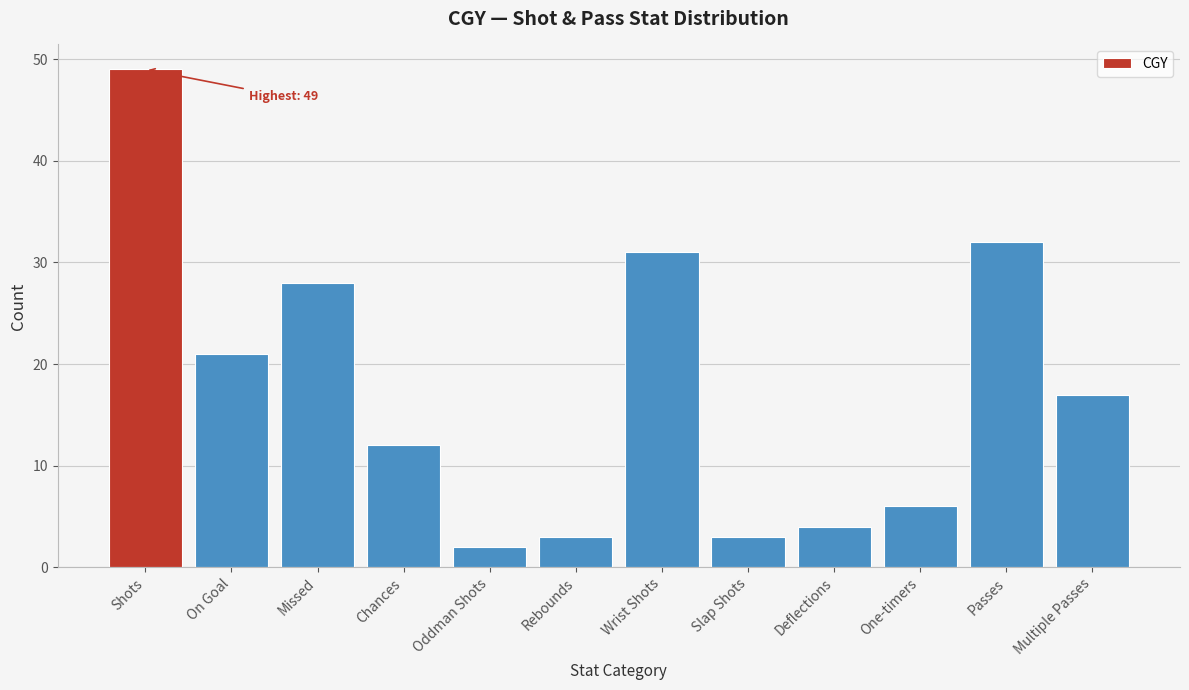

Reading left to right, list all the values displayed in this chart.

Shots=49	On Goal=21	Missed=28	Chances=12	Oddman Shots=2	Rebounds=3	Wrist Shots=31	Slap Shots=3	Deflections=4	One-timers=6	Passes=32	Multiple Passes=17